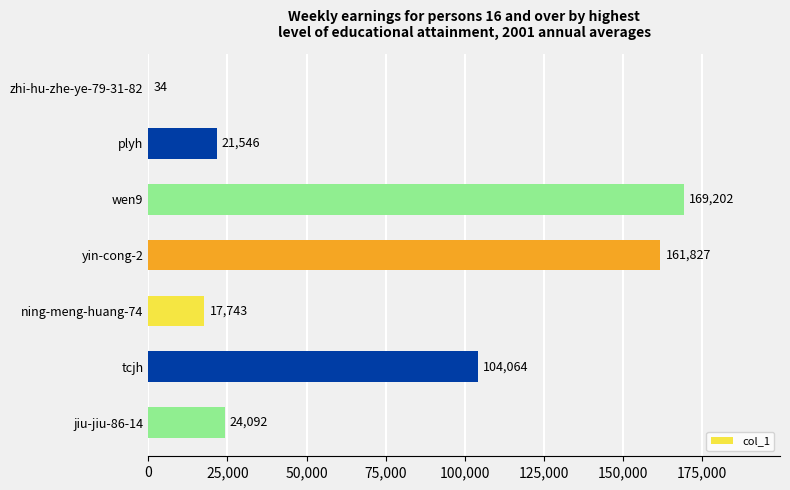

What is the sum of all values?

498508